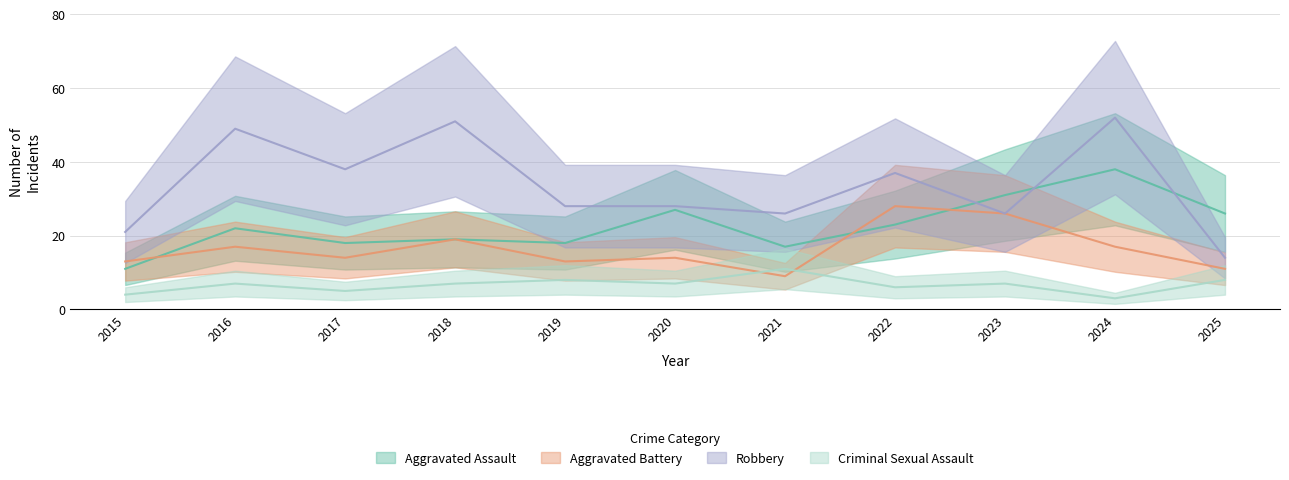

Reading right to left, list all the values displayed in this chart.

Aggravated Assault: 26	38	31	23	17	27	18	19	18	22	11
Aggravated Battery: 11	17	26	28	9	14	13	19	14	17	13
Criminal Sexual Assault: 8	3	7	6	11	7	8	7	5	7	4
Robbery: 14	52	26	37	26	28	28	51	38	49	21